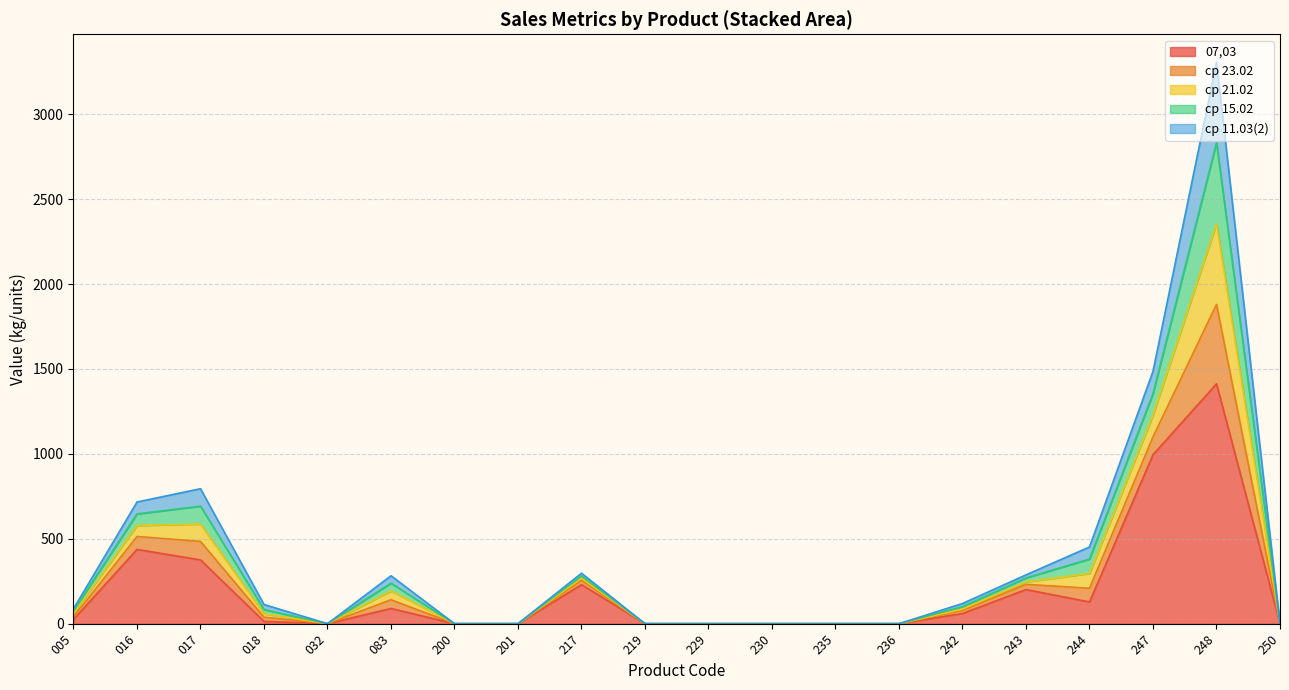

At which category is the sum across all series the highest?

248